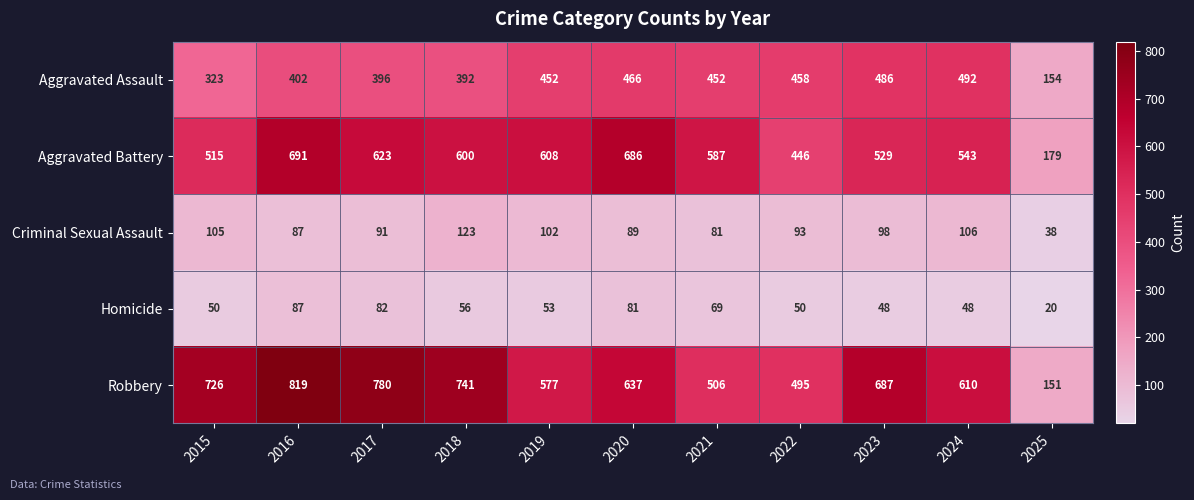

At how many categories does at least one series exceed 118?

11